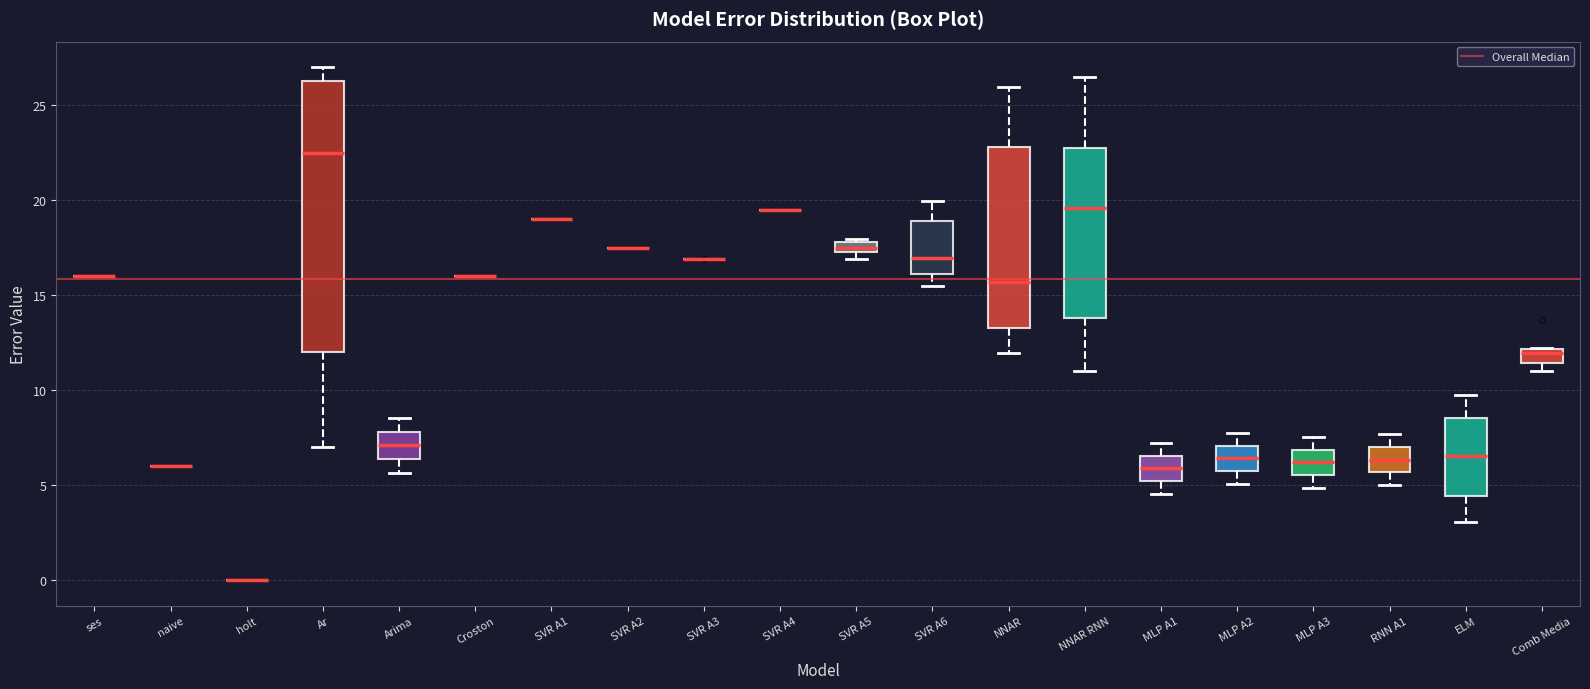

Where does the lower whisker of the box for MLP A3 end on the y-axis? The values are not printed on the chart, so give them approximately, as read against the axis.

5.0